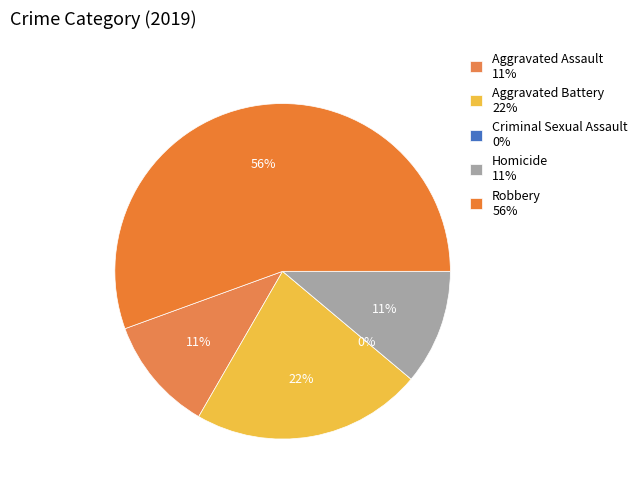

What is the largest slice in the pie chart?

Robbery